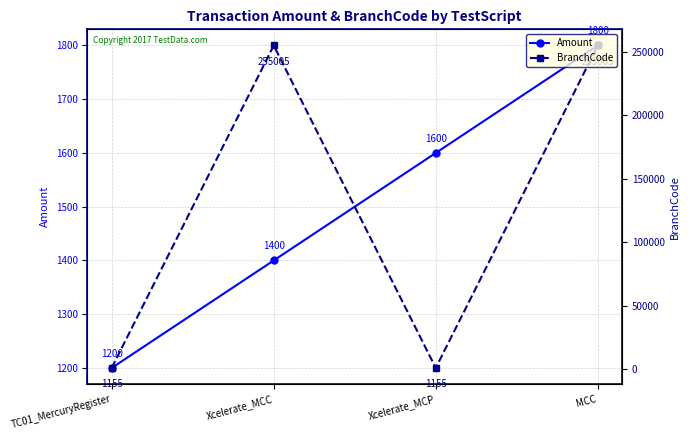

Reading left to right, extract all data points from this chart.

Amount: TC01_MercuryRegister=1200	Xcelerate_MCC=1400	Xcelerate_MCP=1600	MCC=1800
BranchCode: TC01_MercuryRegister=1155	Xcelerate_MCC=255005	Xcelerate_MCP=1155	MCC=255005